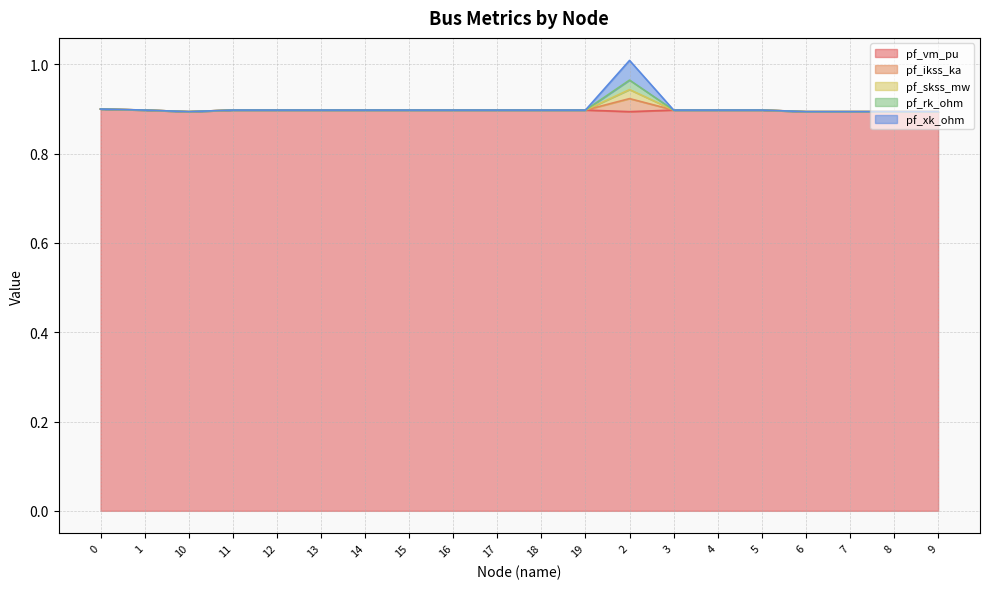

What is the total value across all series at 8?

0.9